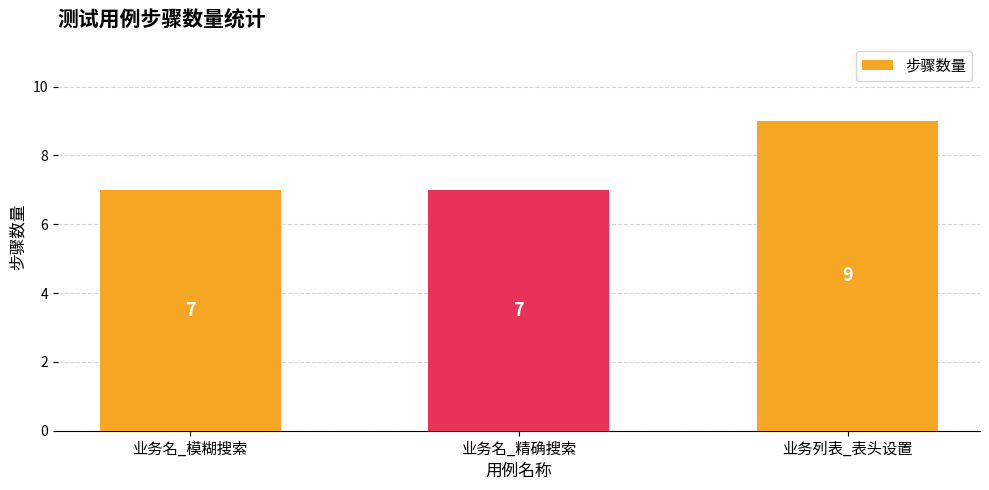

How many bars are there in total?

3